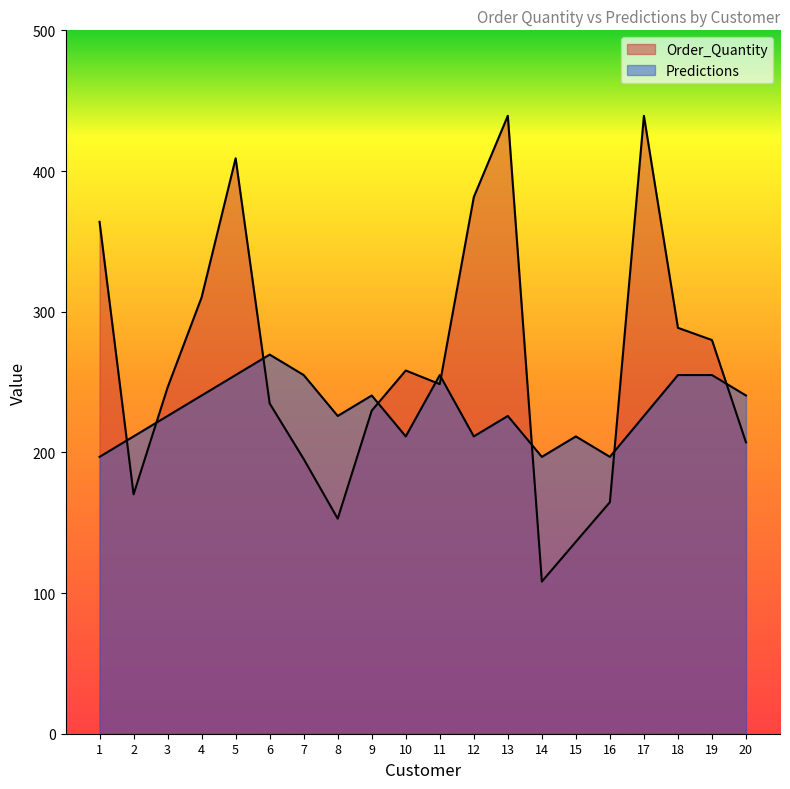

Which series ends up on top after the final intersection of Predictions and Order_Quantity?

Predictions